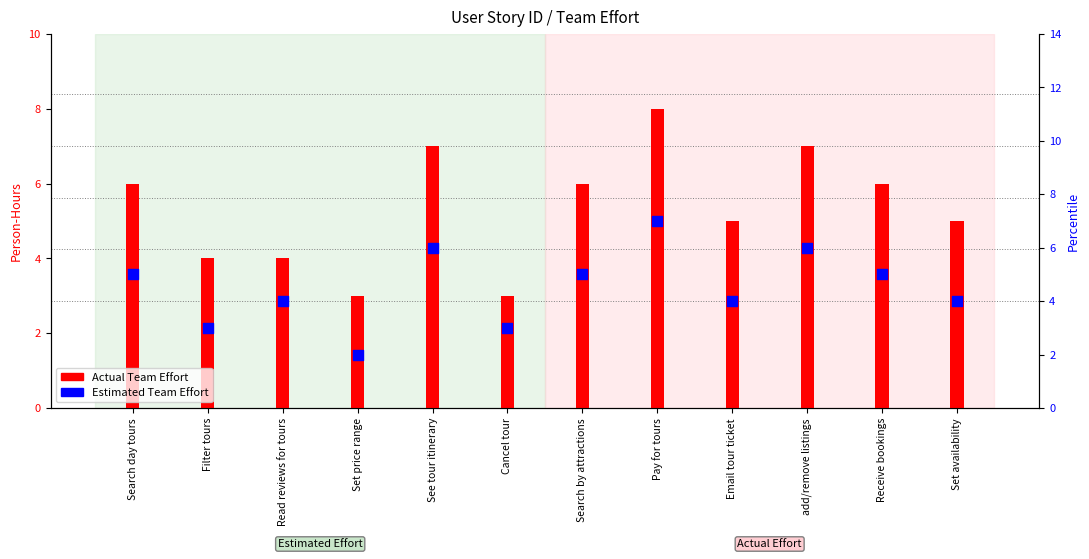

Which series has the widest spread of Y values?

Actual Team Effort